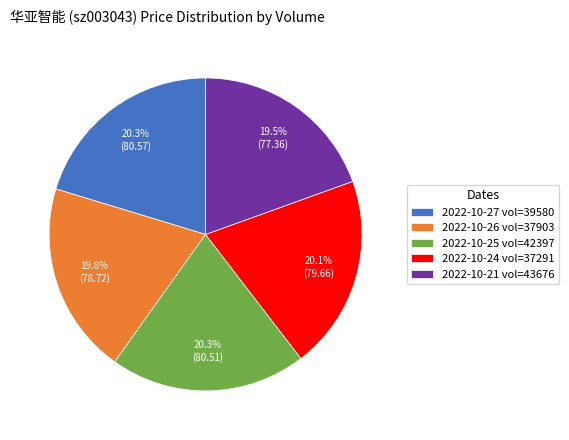

Is there a majority slice in this chart?

No